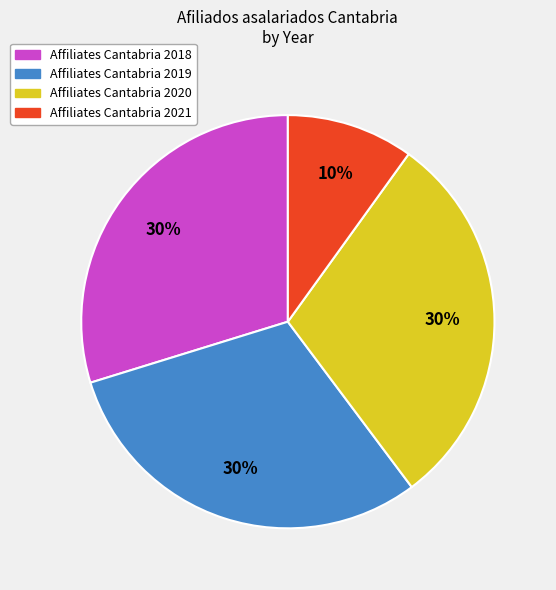

Count the number of slices in the pie.

4